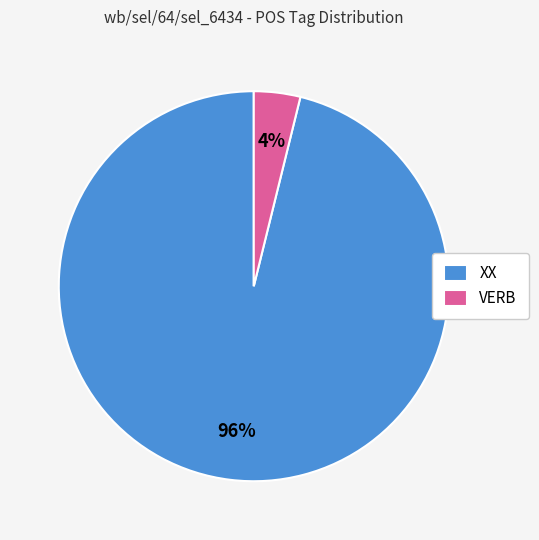

To the nearest percent, what percentage of the pie is XX?

96%